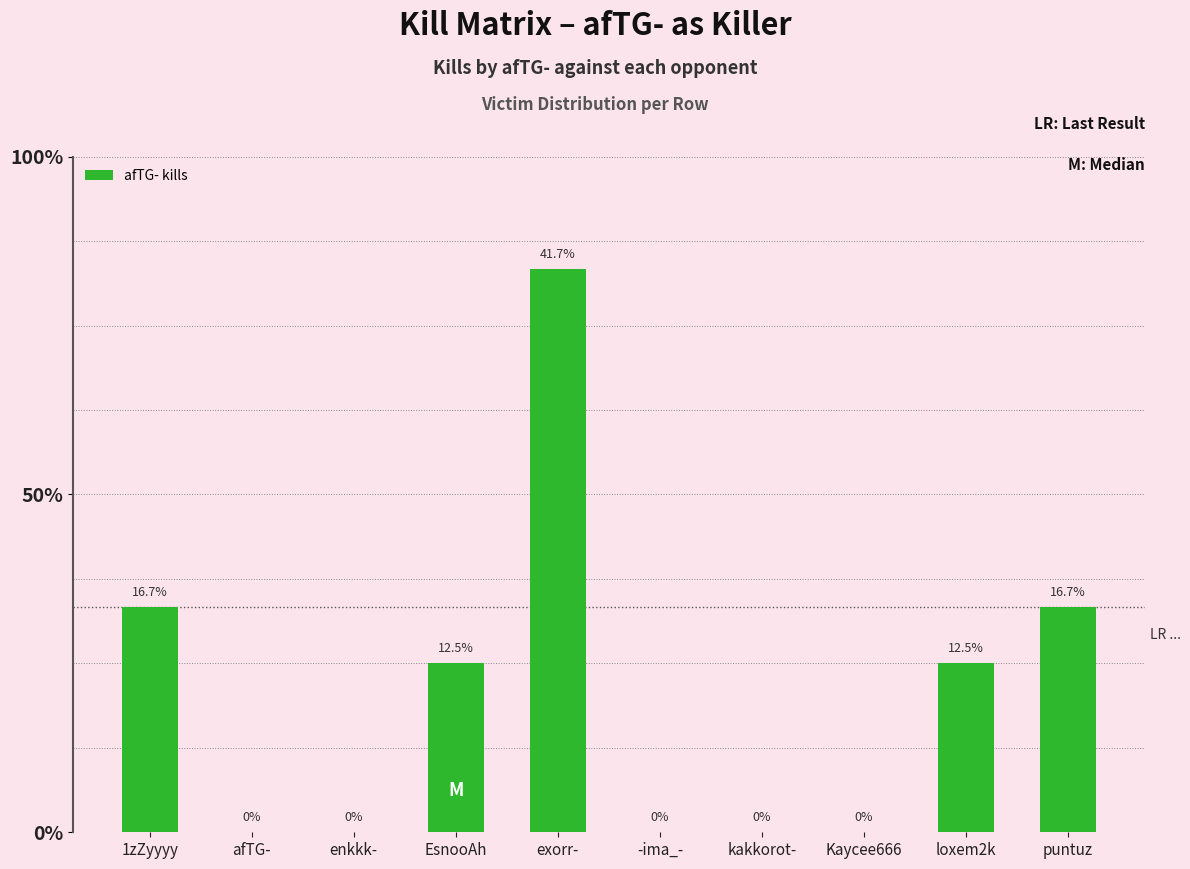

Are the bars horizontal?

No